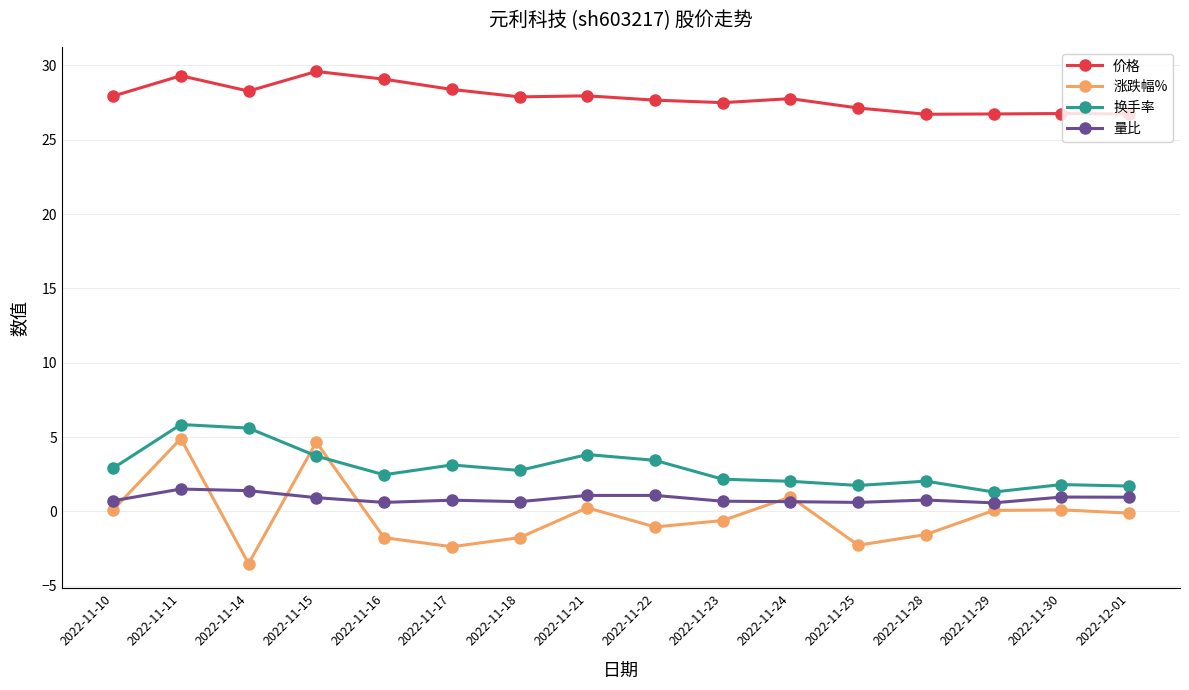

What position from the left is 2022-11-29?

14